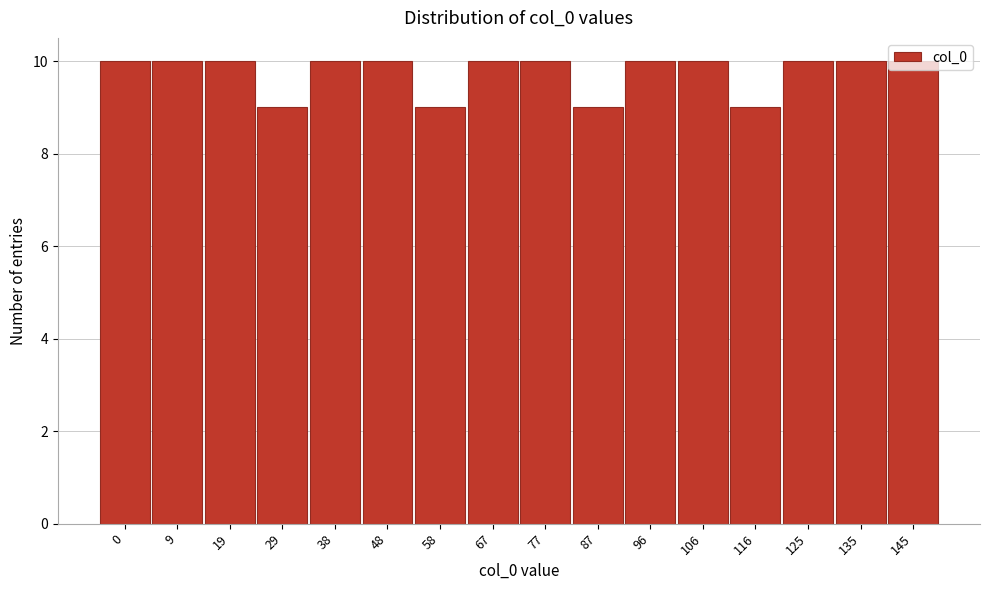

What is the greatest value displayed?

10